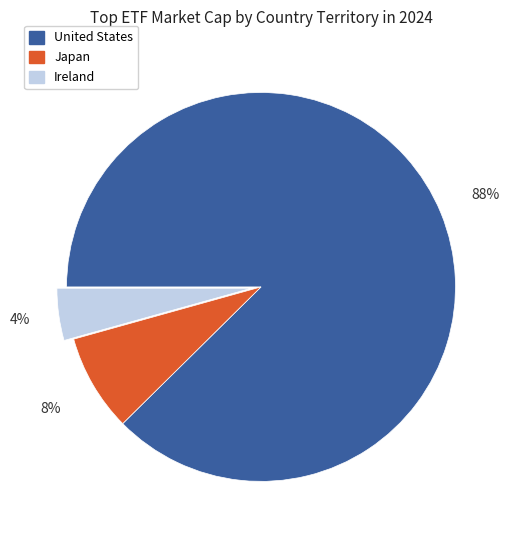

To the nearest percent, what is the average slice percentage?

33%